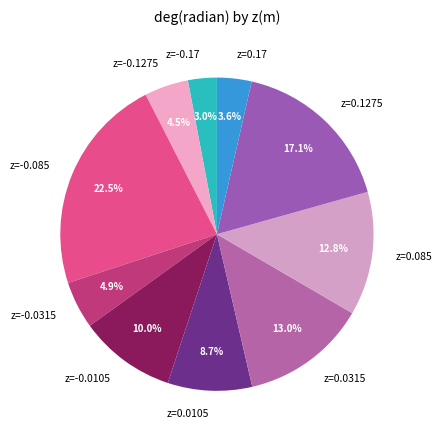

Count the number of slices in the pie.

10